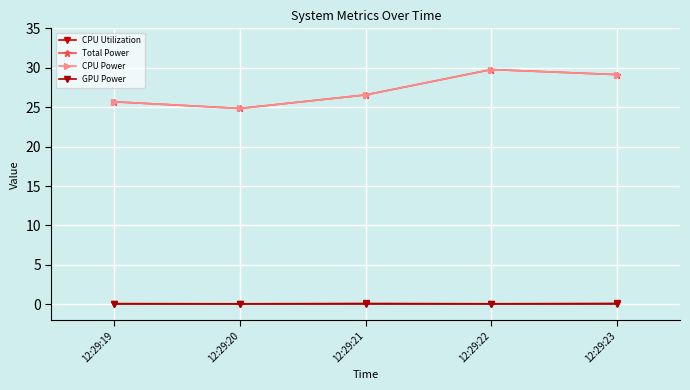

Does the chart have visible grid lines?

Yes